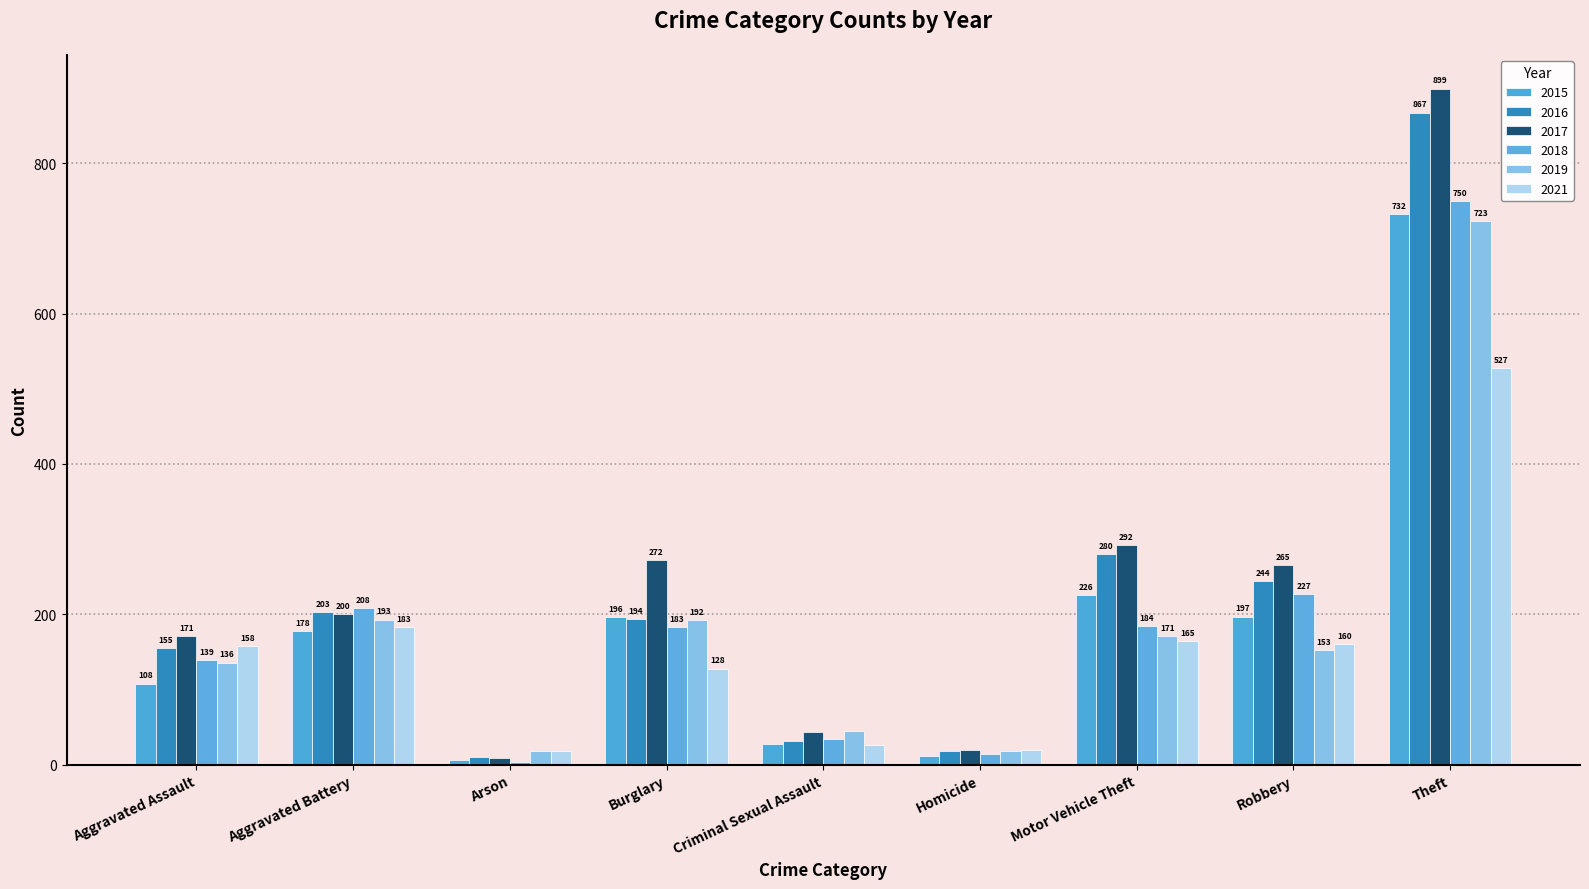

Does the chart contain any negative values?

No